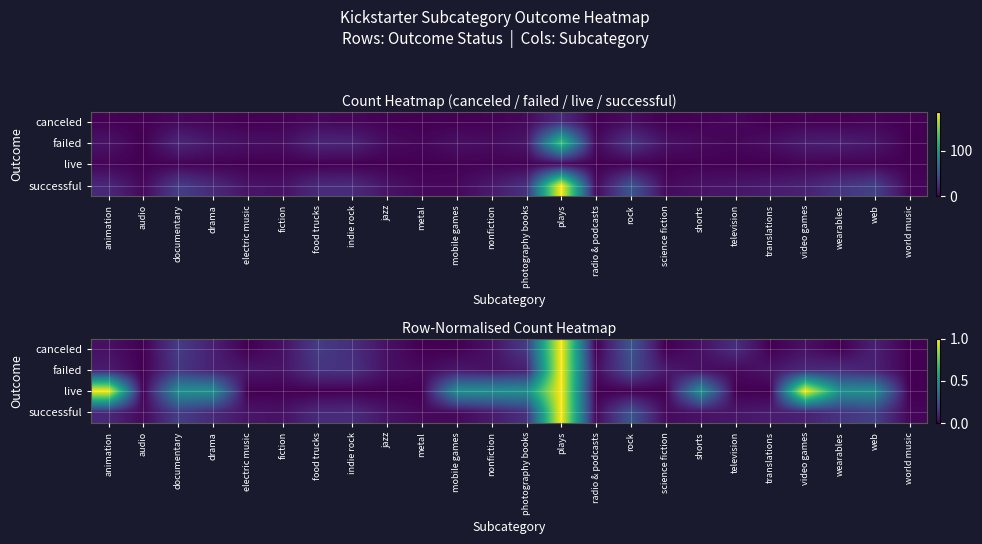

How many values in canceled are above zero?

15